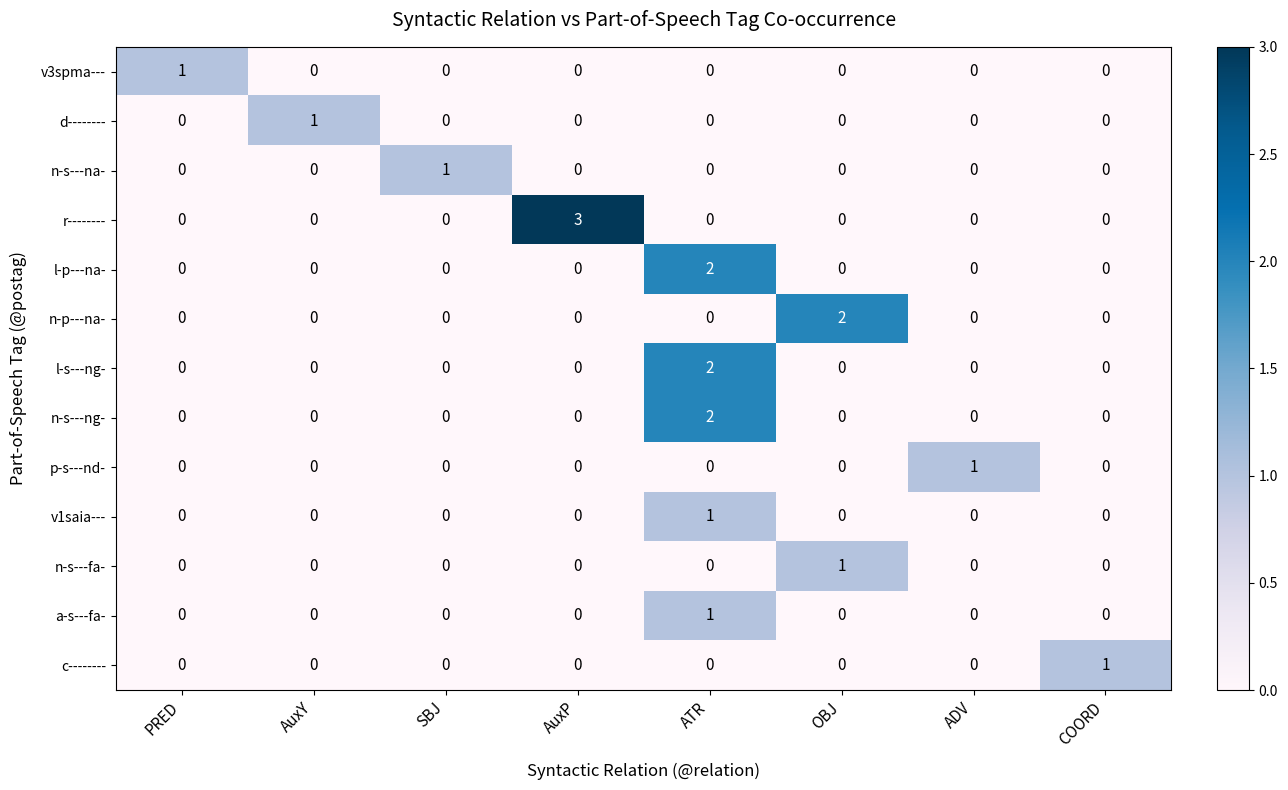

What is the total value across all series at ATR?

8